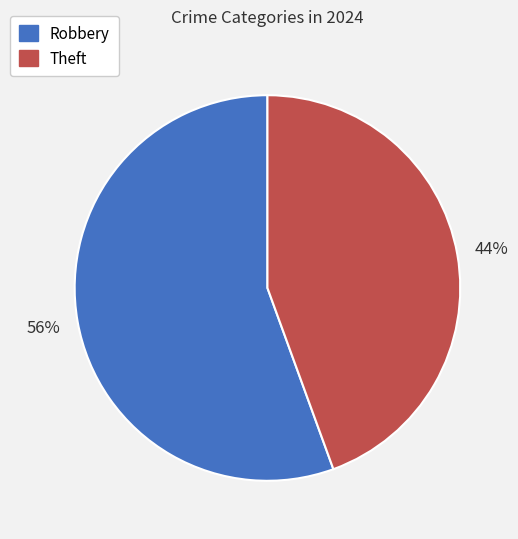

Does Robbery account for over 50% of the chart?

Yes